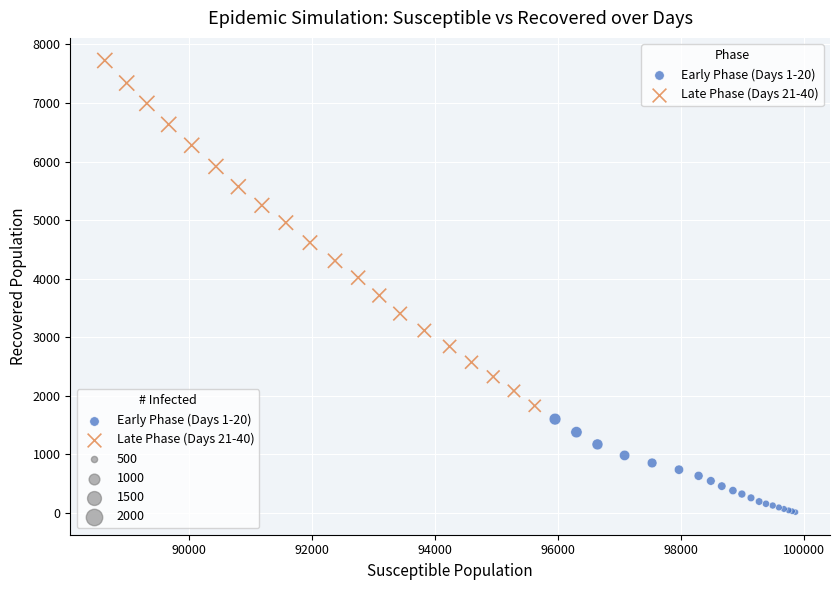

Which series has the widest spread of Y values?

Late Phase (Days 21-40)